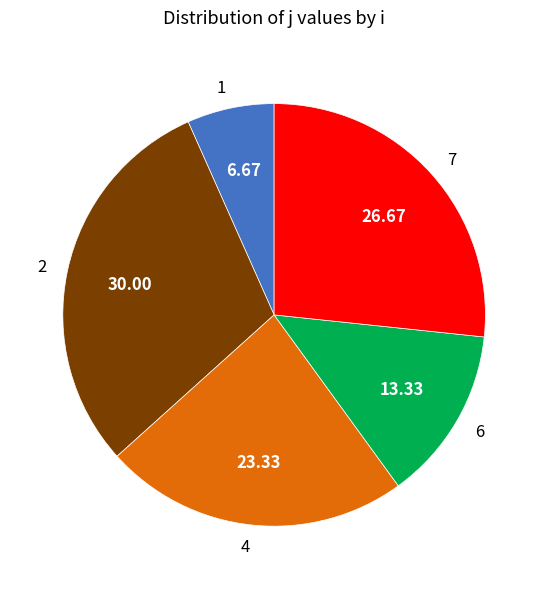

True or false: 1 accounts for 1% of the total.

False